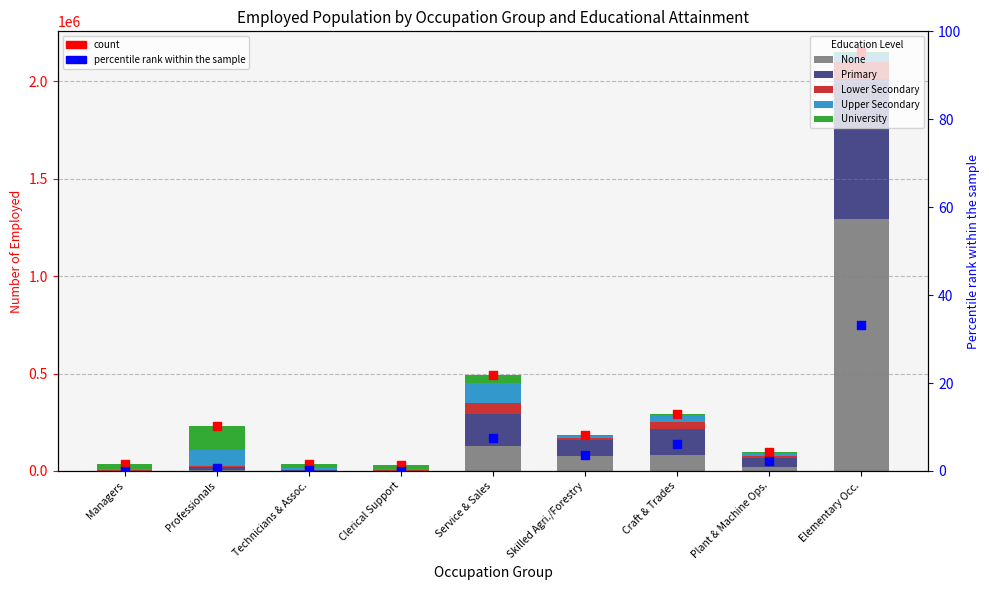

What is the total value across all series at Service & Sales?

491245